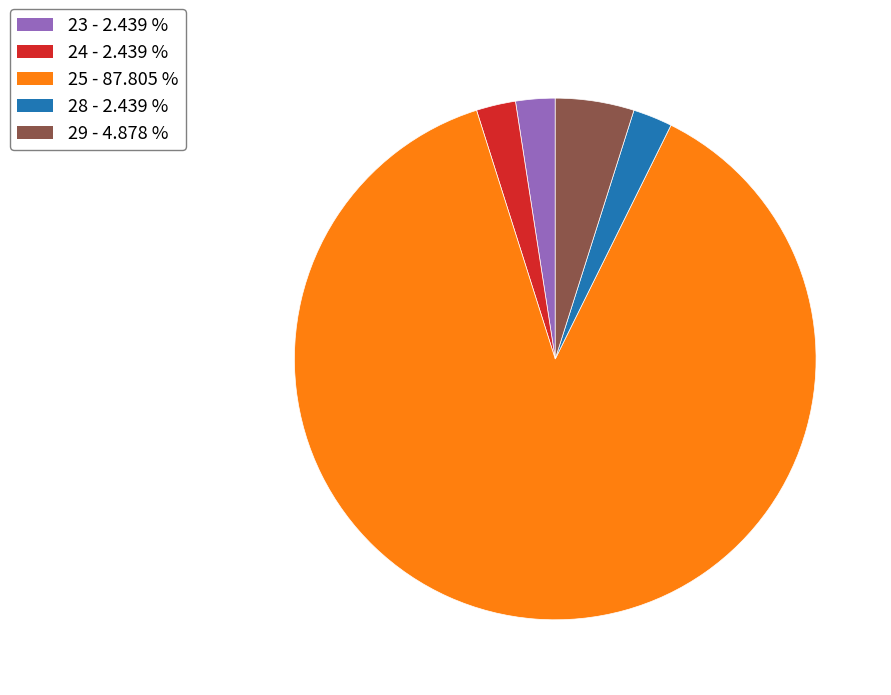

Which category has the biggest portion of the pie?

25